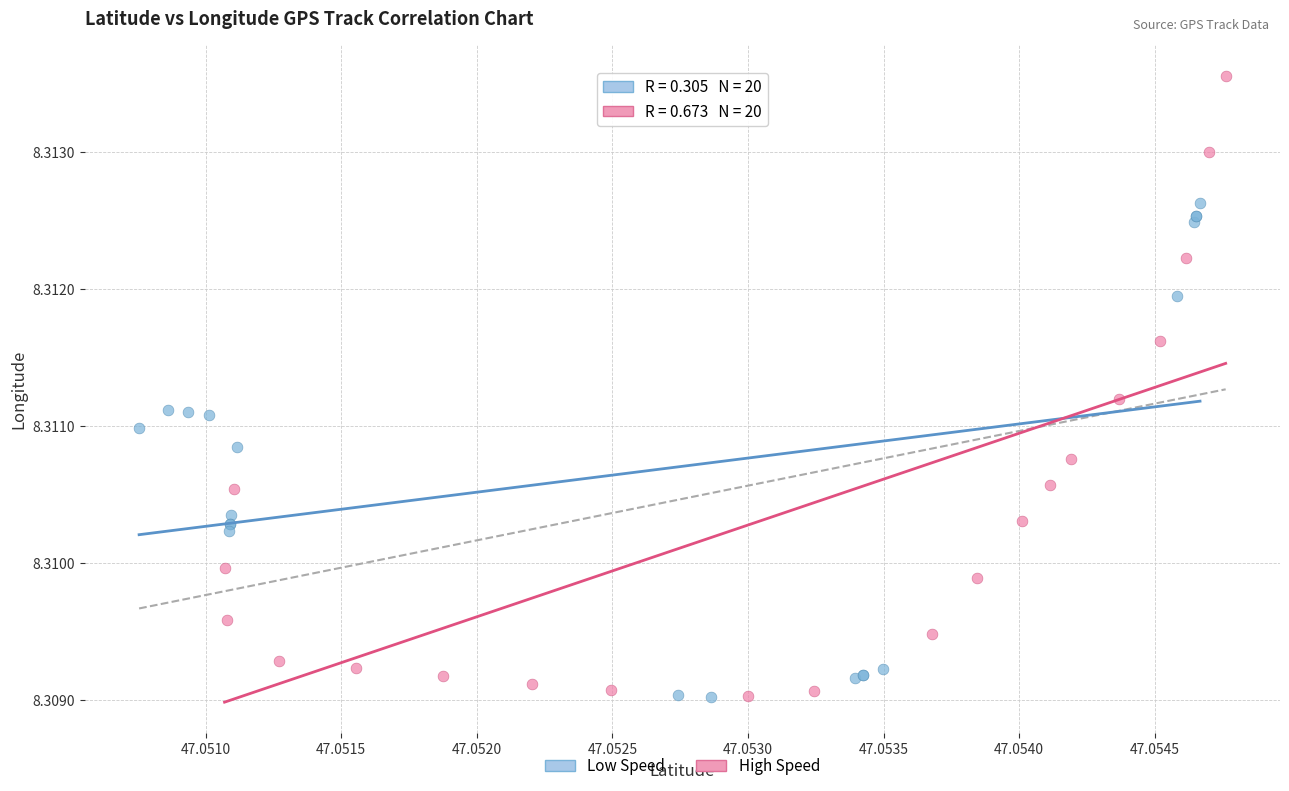

Which series contains the highest Y value?

High Speed